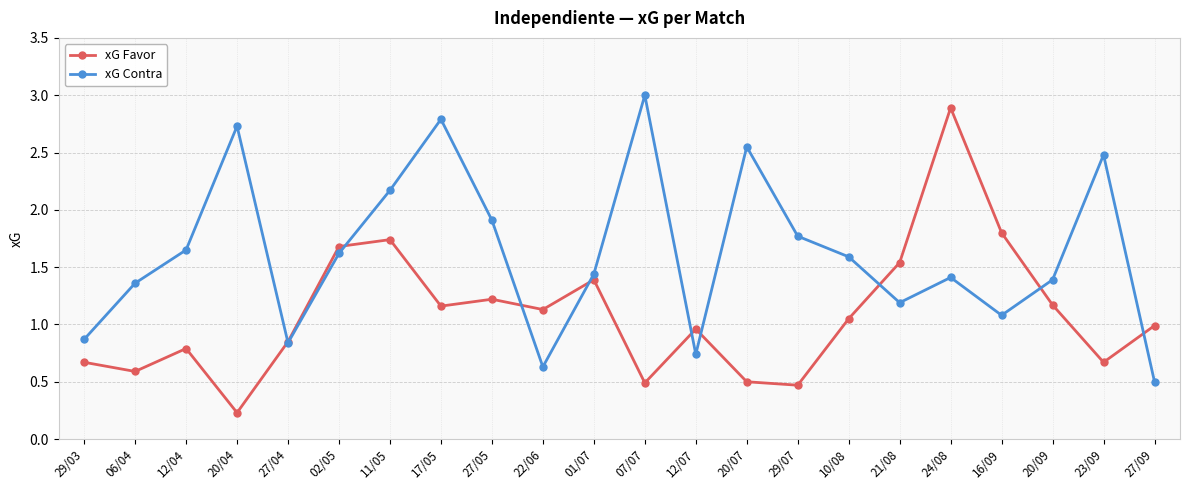

How many times do xG Favor and xG Contra cross each other?

9